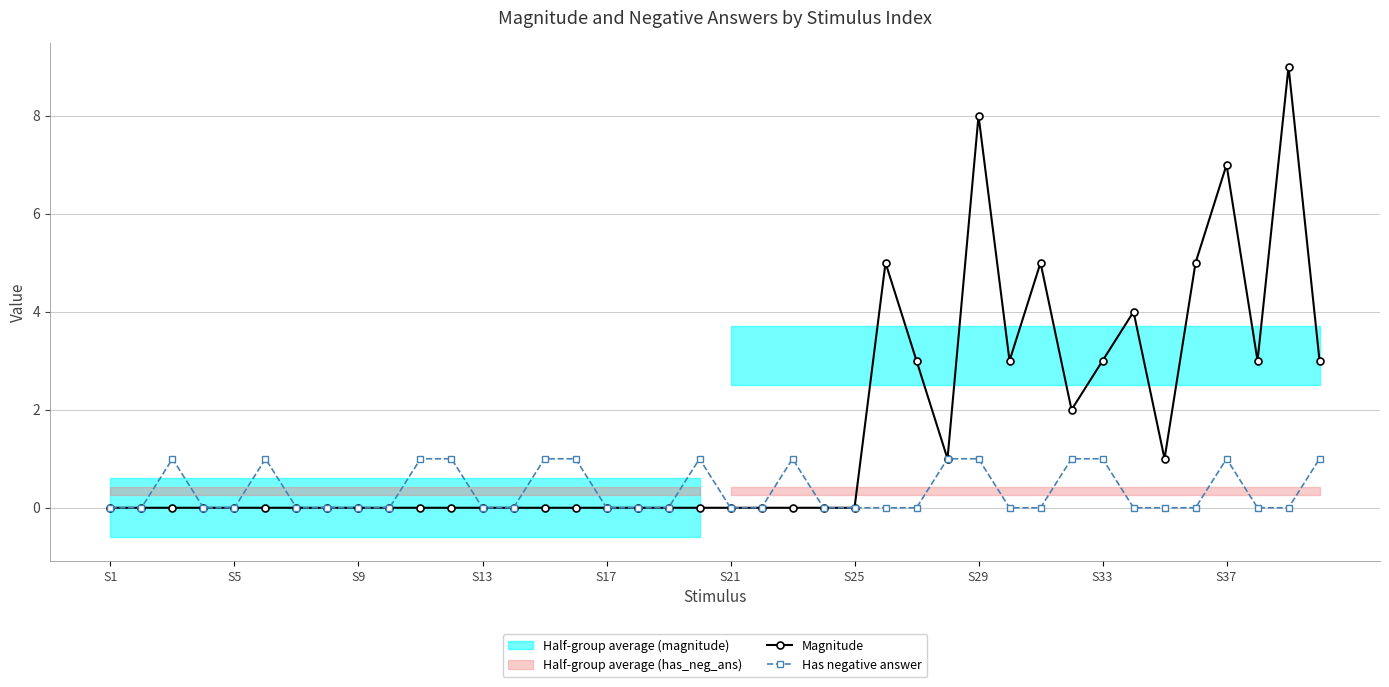

Does the chart display data point markers on the line(s)?

Yes